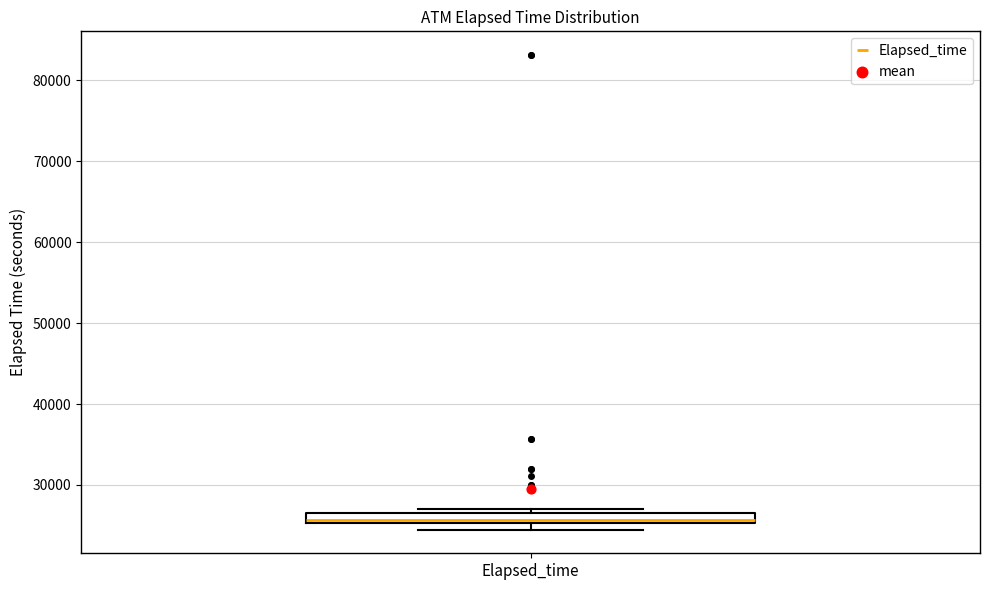

Where is the lower edge of the box for Elapsed_time on the y-axis? The values are not printed on the chart, so give them approximately, as read against the axis.

25000